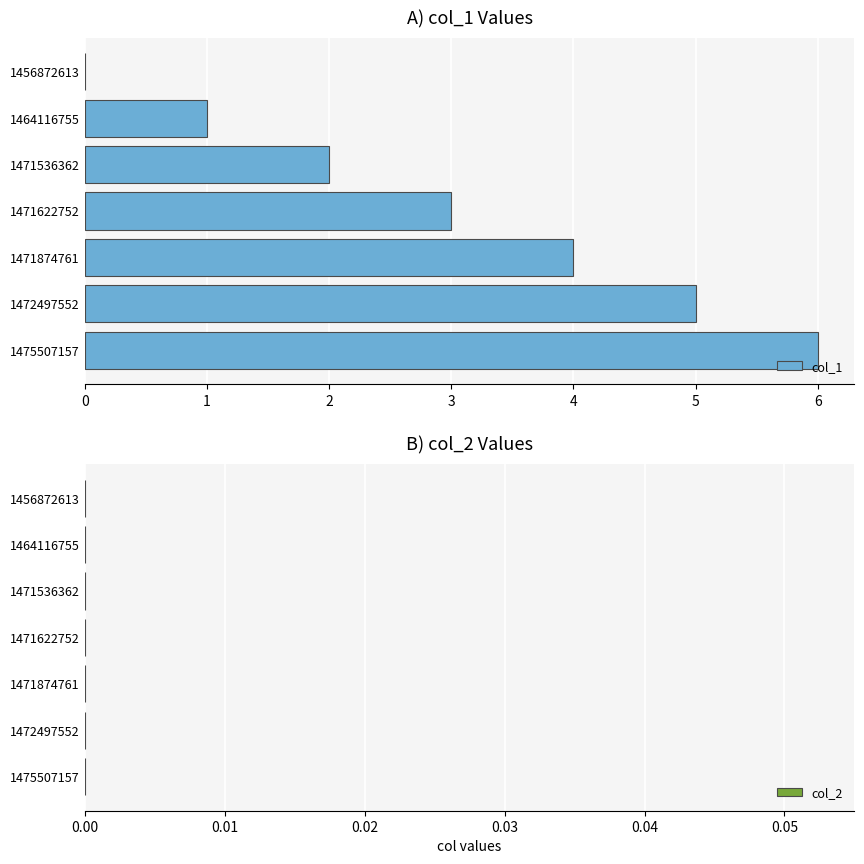

Are the bars horizontal?

Yes